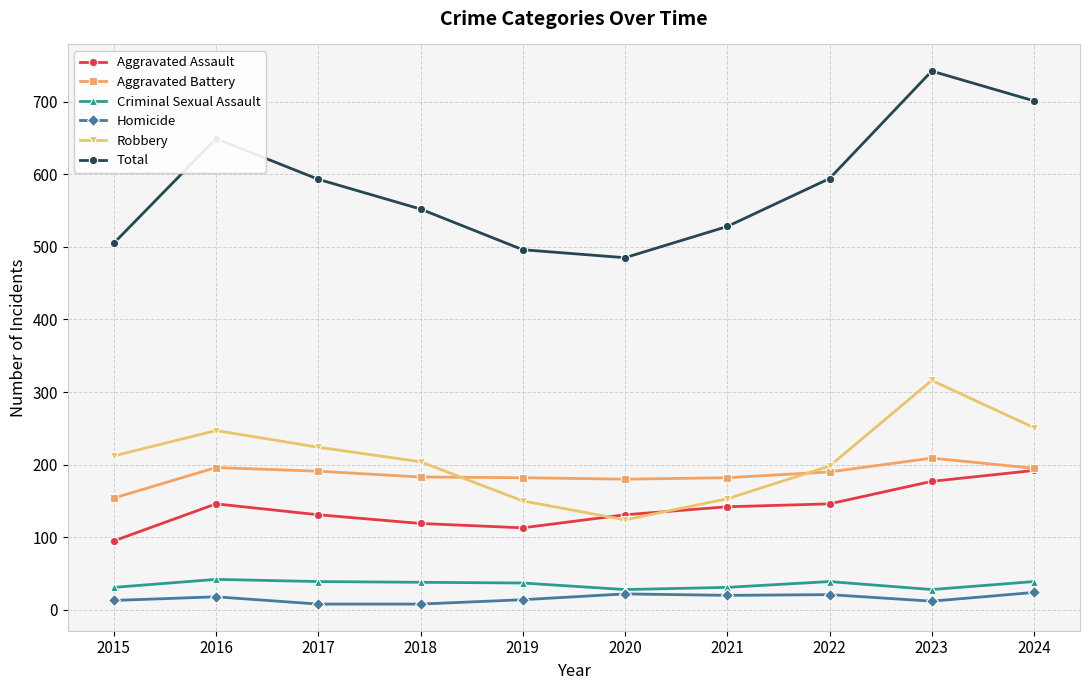

True or false: Robbery and Criminal Sexual Assault cross at least once.

False